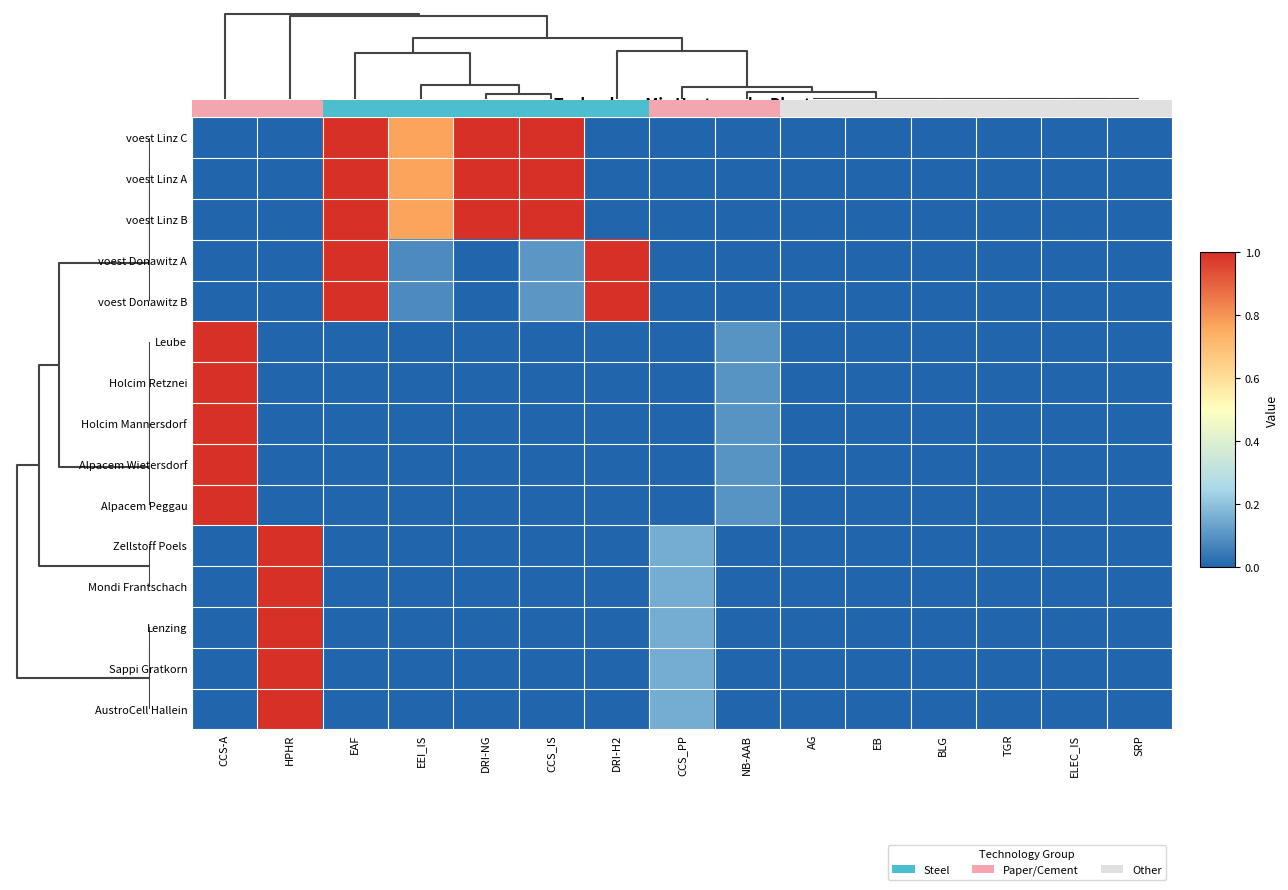

The Holcim Mannersdorf series shows 0.0 at SRP. True or false?

True